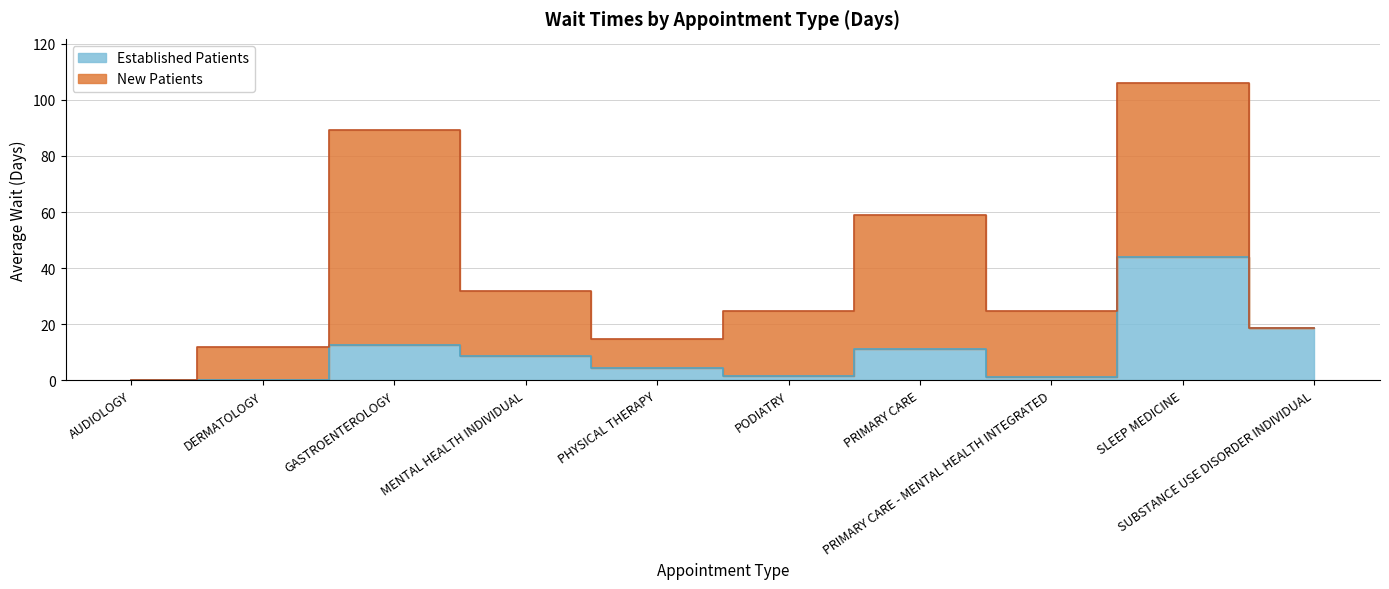

At which label does the data first exceed 8?

GASTROENTEROLOGY